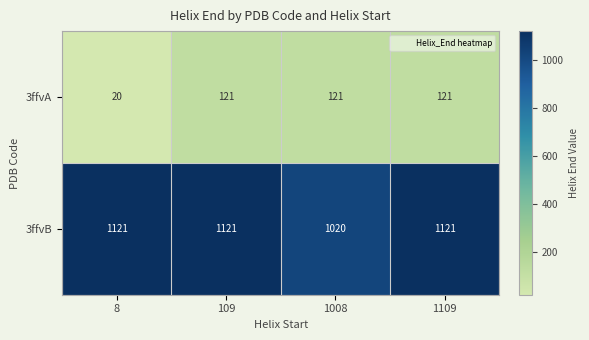

Where is 3ffvB nearest to the value 1070?

1008